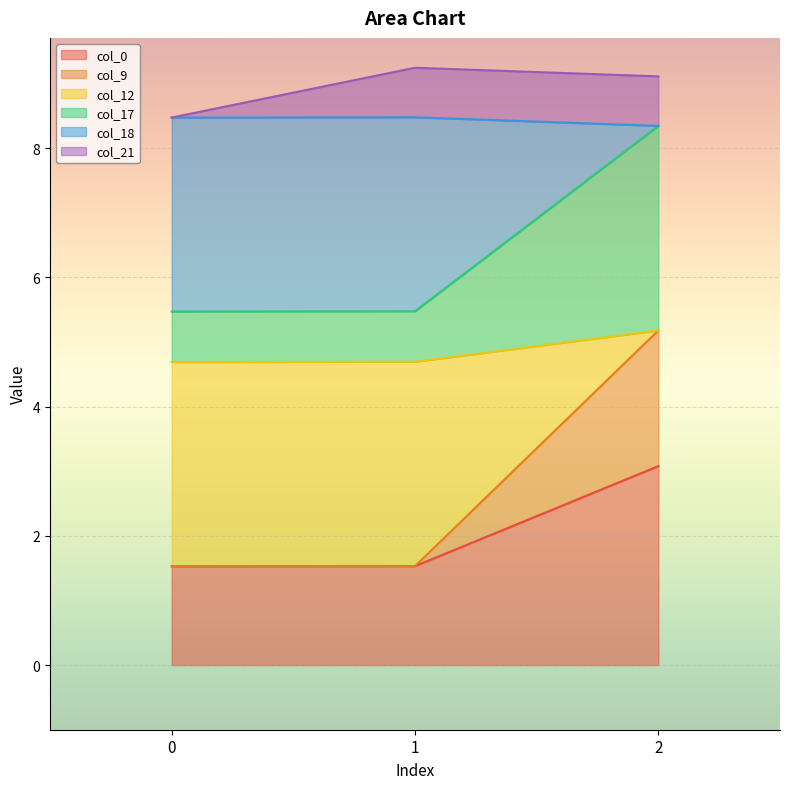

The col_0 series shows 1.5 at 1. True or false?

True